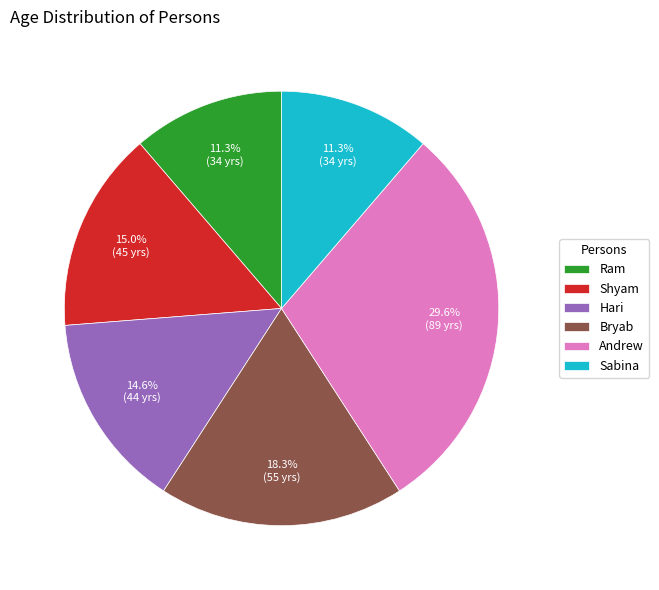

Is there a majority slice in this chart?

No